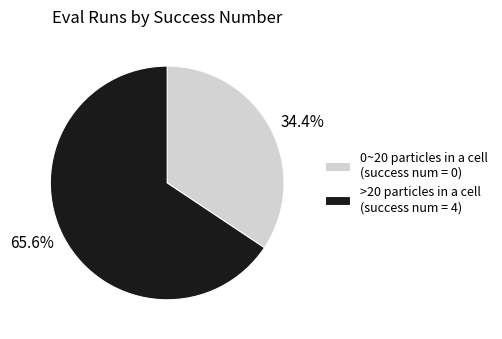

Which category accounts for the majority?

>20 particles in a cell (success num = 4)